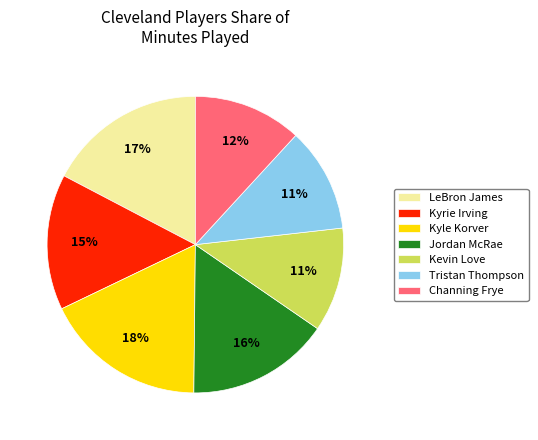

Is the sum of Kyrie Irving and Tristan Thompson greater than half?

No